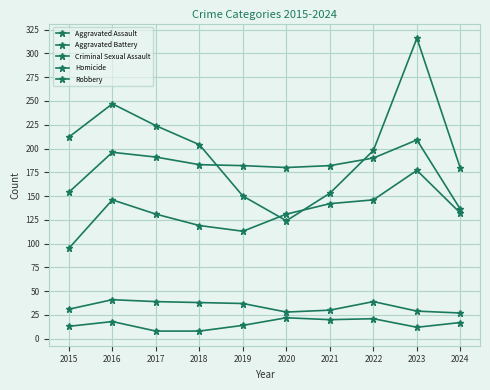

True or false: Aggravated Assault and Homicide intersect in this chart.

False